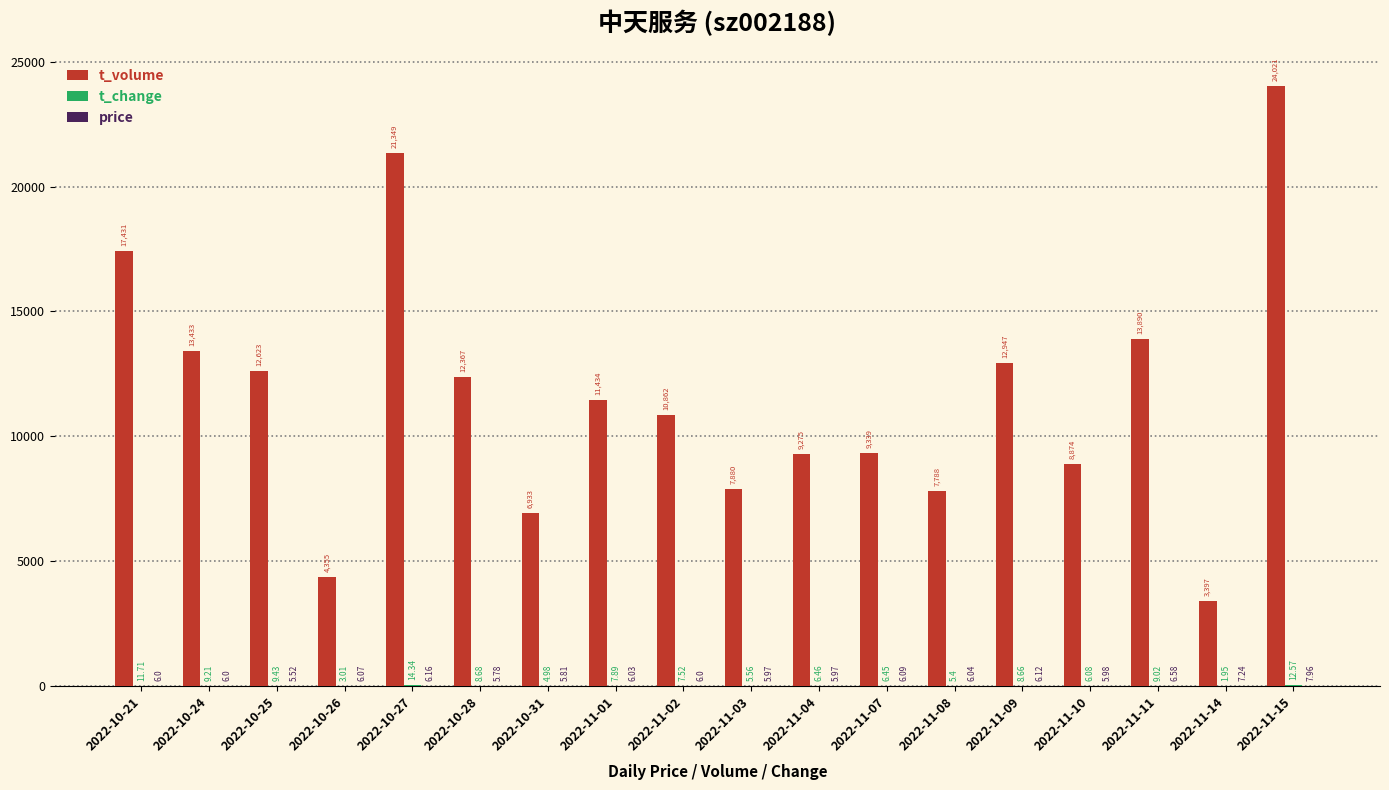

Between 2022-10-24 and 2022-11-02, which series saw the biggest shift?

t_volume